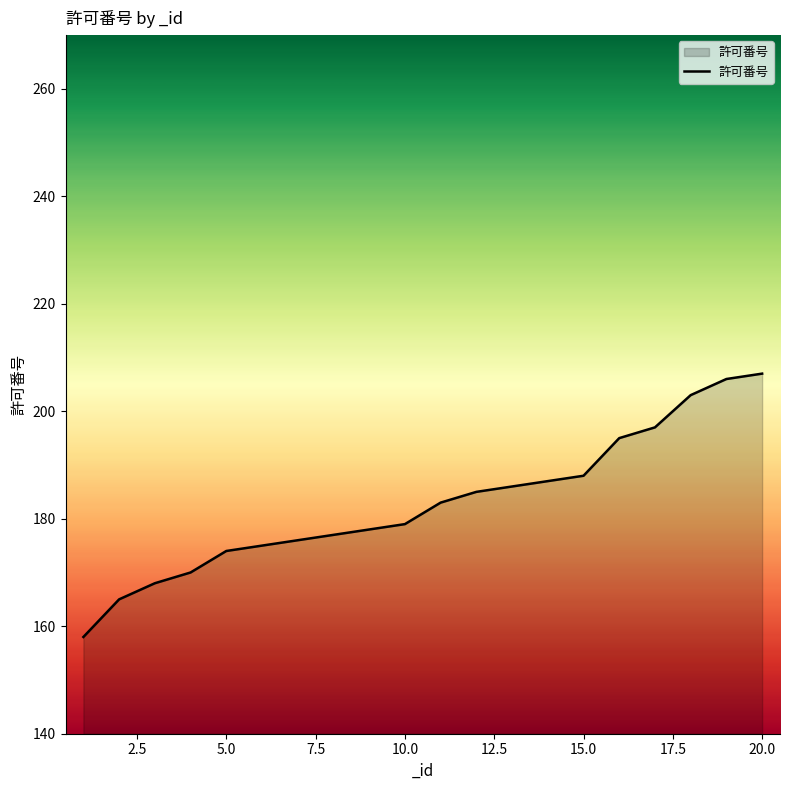

What is the difference between the maximum and minimum values?

49